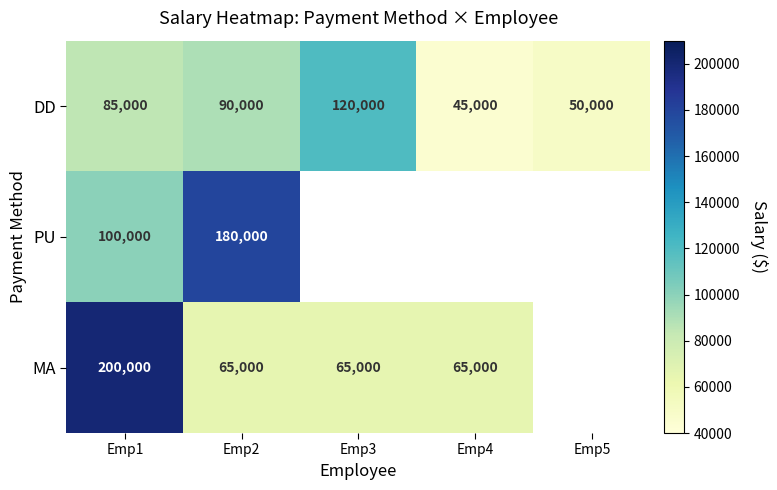

Is the value of DD at Emp2 greater than the value of MA at Emp2?

Yes